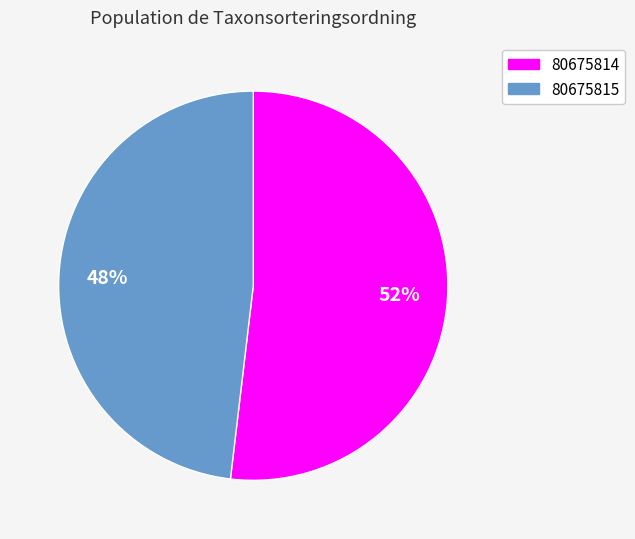

Which category has the biggest portion of the pie?

80675814